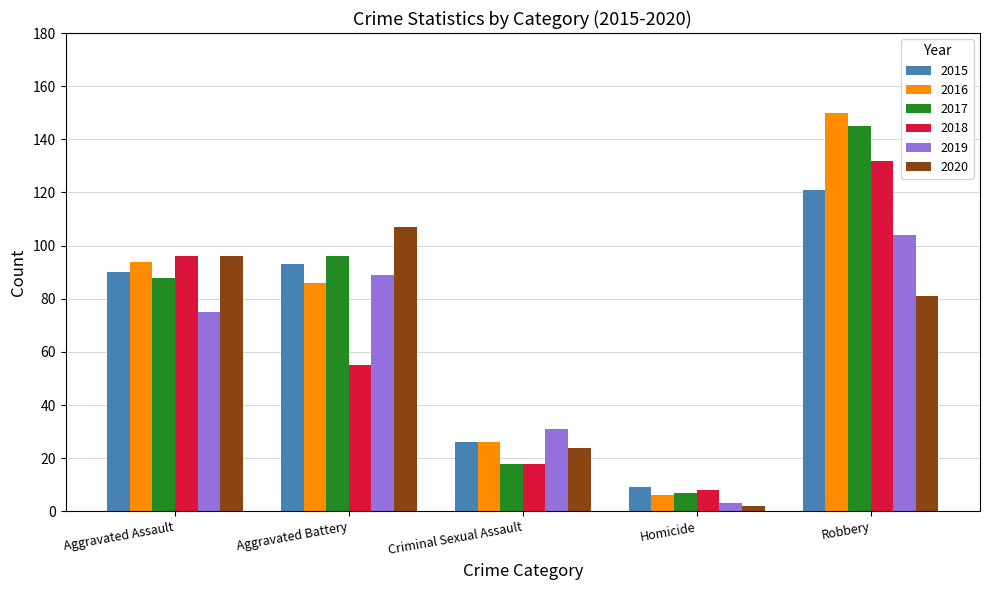

What is the difference between the second highest and minimum values in the 2016 series?

88